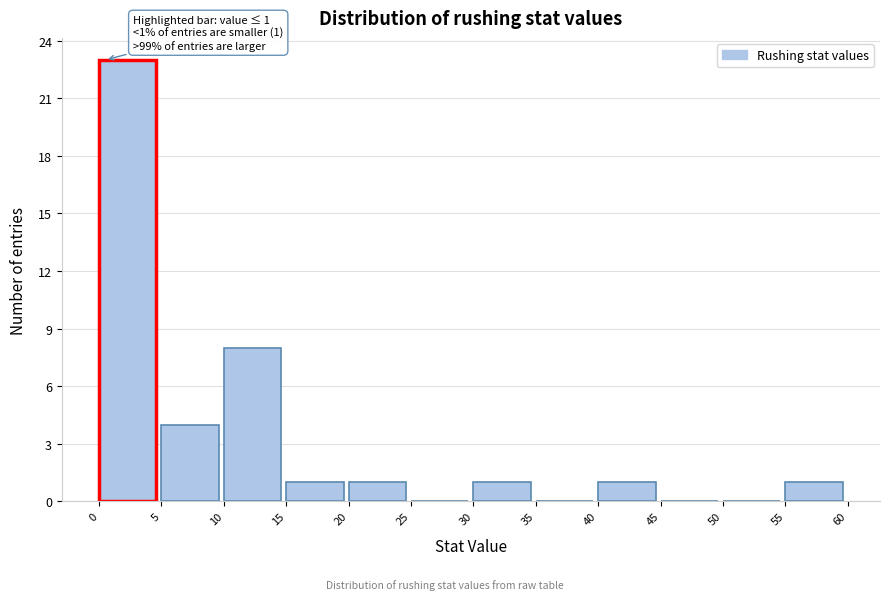

Over which range of the x-axis is the bar tallest?

0 to 5